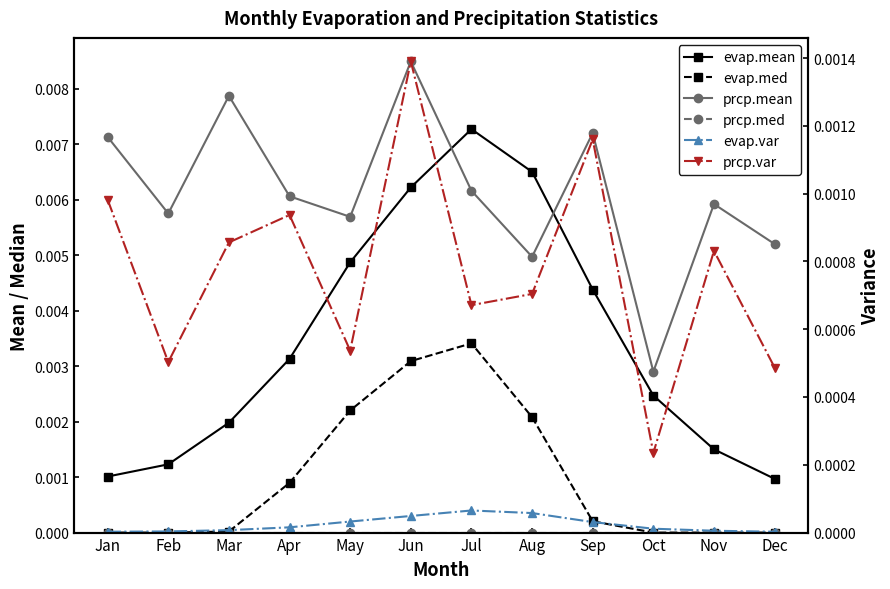

Which series has the widest spread of values?

evap.mean